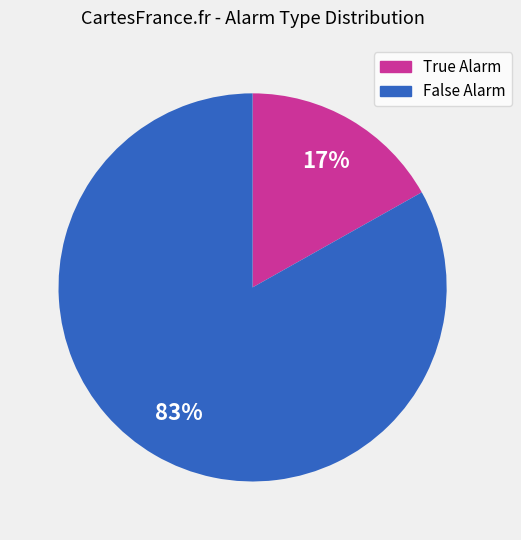

Is there any slice that represents more than half of the pie?

Yes